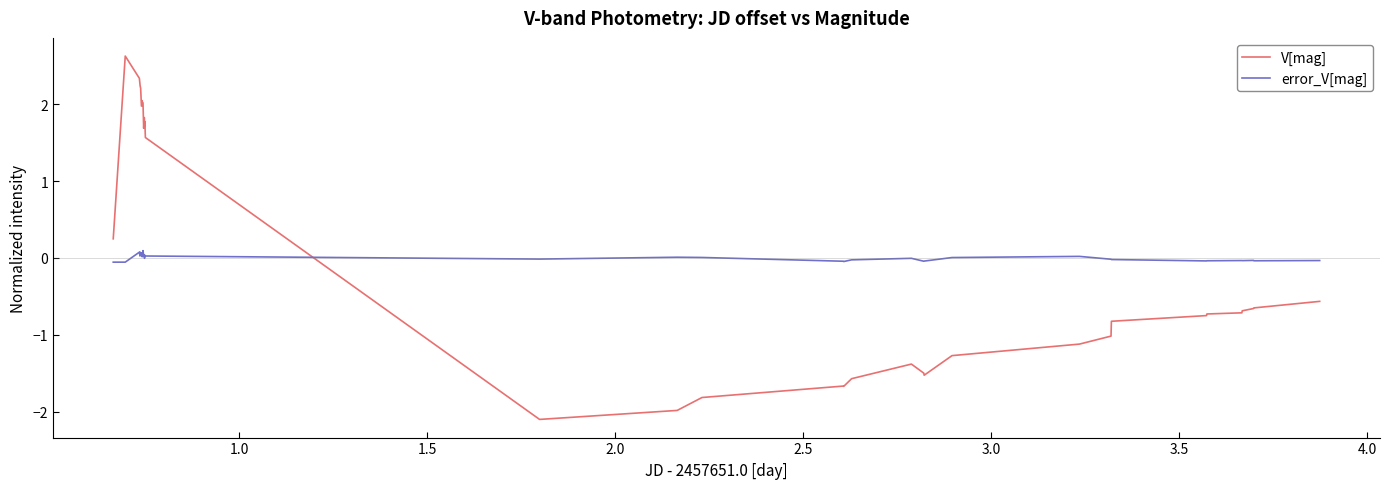

How many data points in V[mag] are above 0?

16